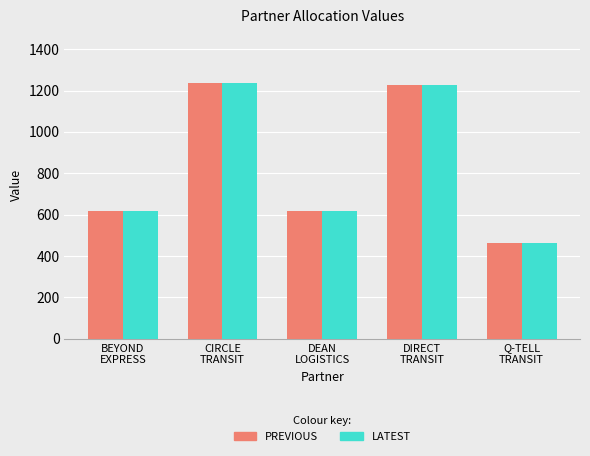

What is the minimum value for LATEST?

460.5